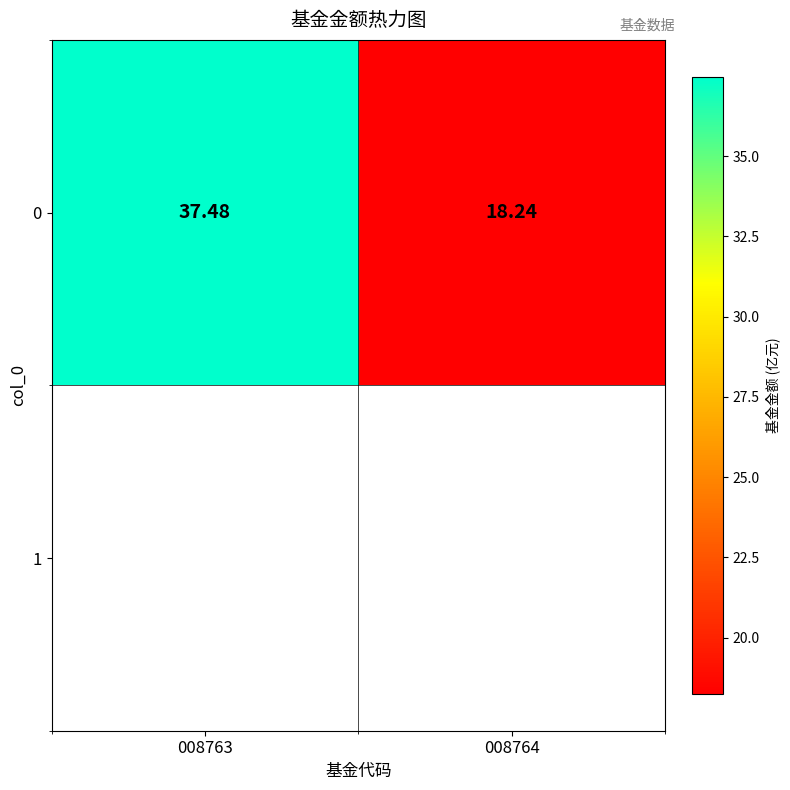

How many data points are less than 37?

1